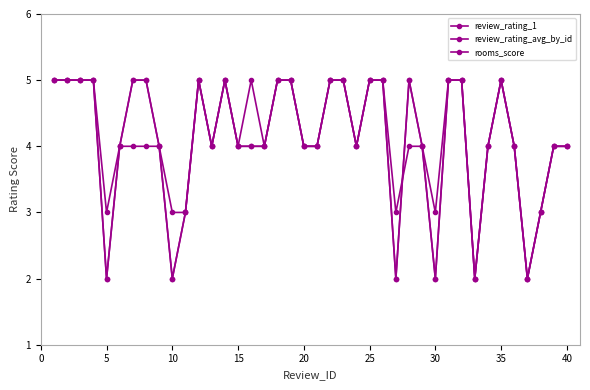

Reading right to left, extract all data points from this chart.

review_rating_1: 4	4	3	2	4	5	4	2	5	5	2	4	5	2	5	5	4	5	5	4	4	5	5	4	4	4	5	4	5	3	2	4	5	5	4	2	5	5	5	5
review_rating_avg_by_id: 4	4	3	2	4	5	4	2	5	5	2	4	5	2	5	5	4	5	5	4	4	5	5	4	4	4	5	4	5	3	2	4	5	5	4	2	5	5	5	5
rooms_score: 4	4	3	2	4	5	4	2	5	5	3	4	4	3	5	5	4	5	5	4	4	5	5	4	5	4	5	4	5	3	3	4	4	4	4	3	5	5	5	5